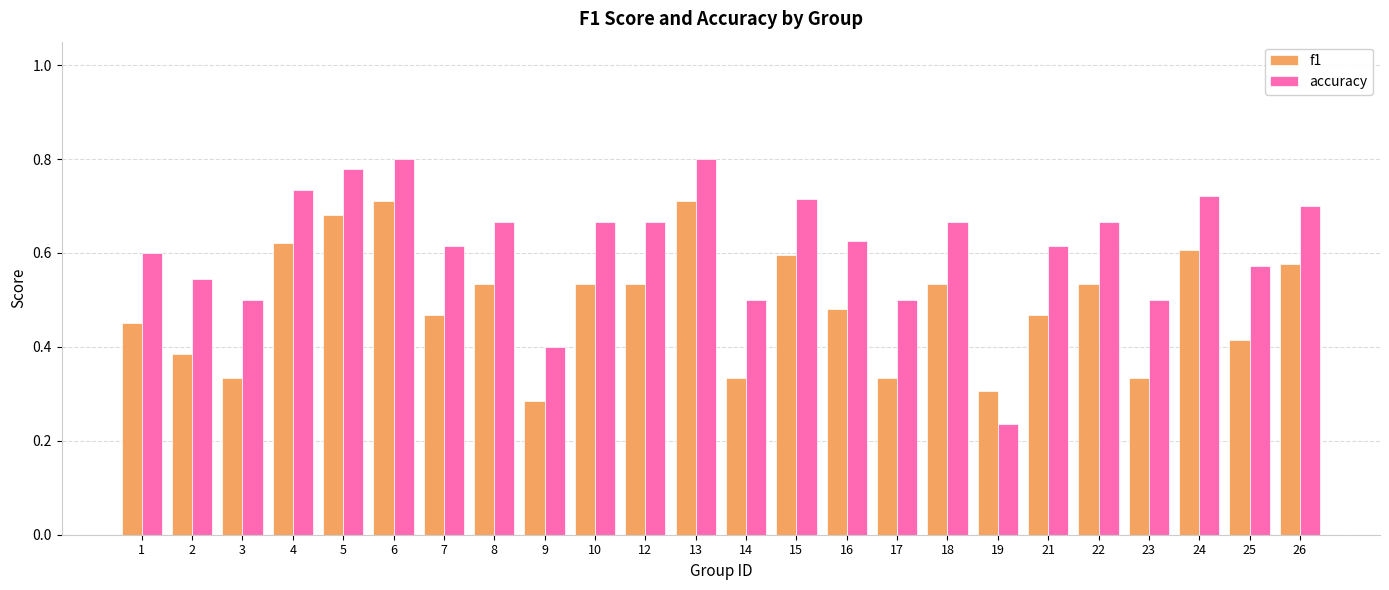

What is the sum of the f1 values at 26 and 13?

1.3